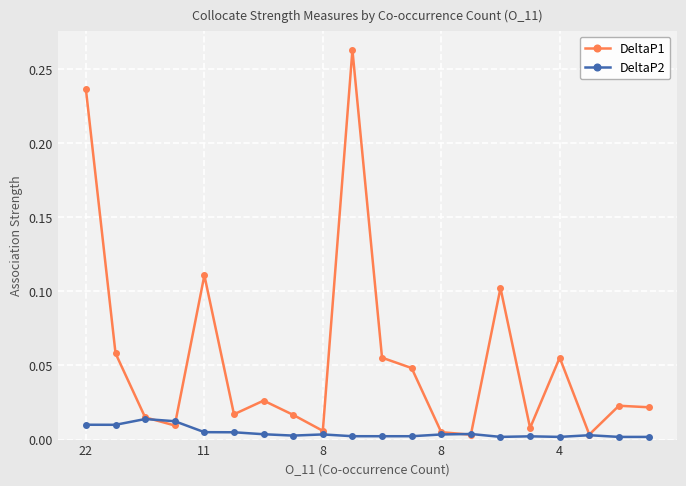

What are all the series names shown in the legend?

DeltaP1, DeltaP2